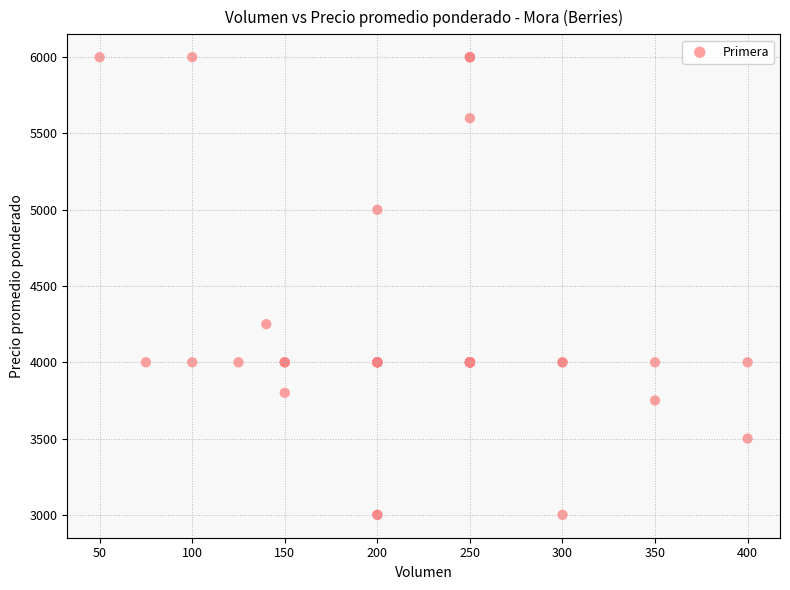

What Y value in the scatter plot is closest to 4500?

4250